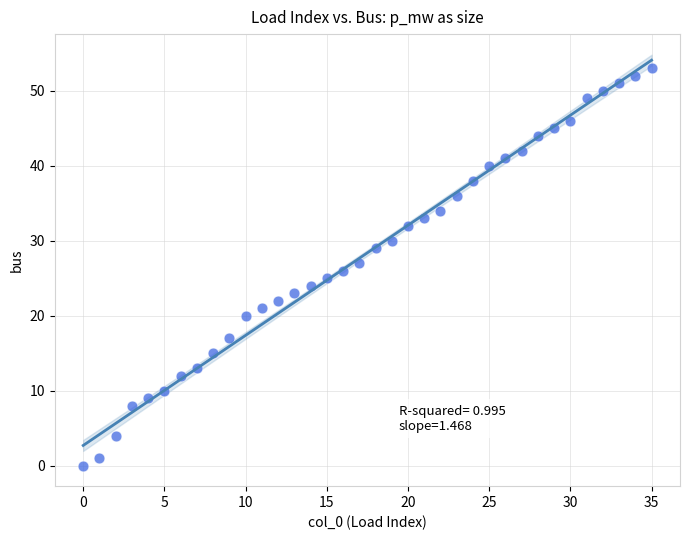

What is the range of Y values (max minus min)?

53